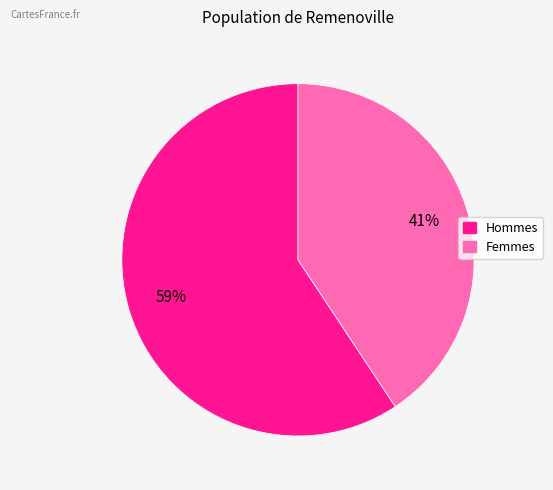

Is there a majority slice in this chart?

Yes